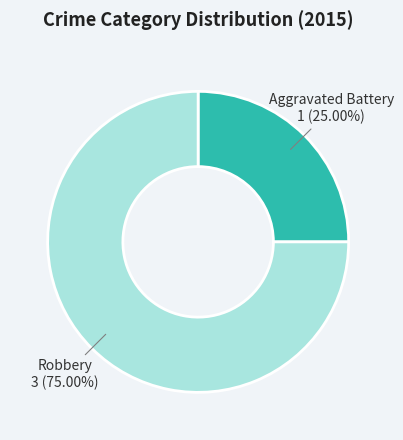

The Aggravated Battery slice represents 25% of the pie. True or false?

True